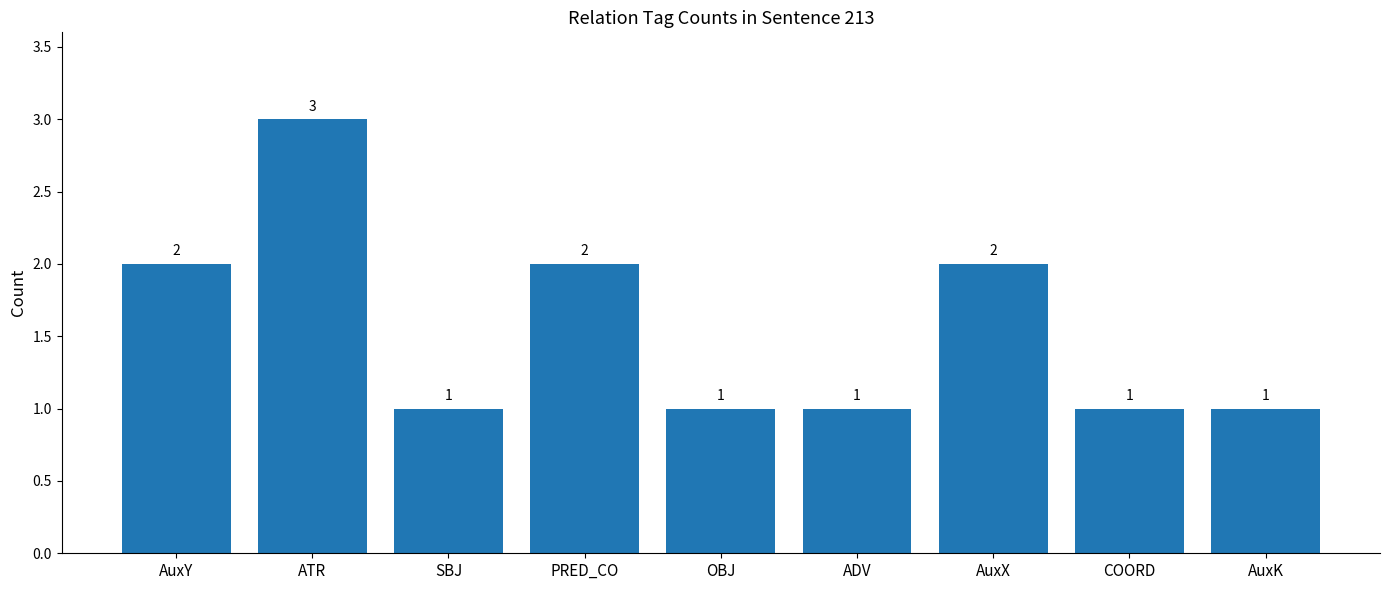

True or false: the data shows 1 at AuxK.

True